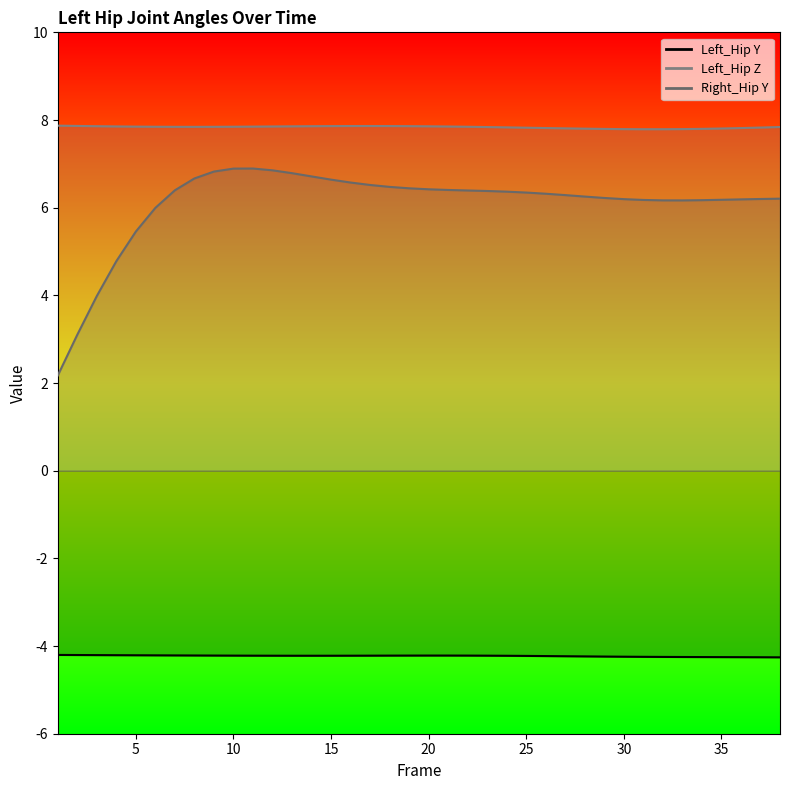

List the series in order of their peak value, lowest first.

Left_Hip Y line, Right_Hip Y line, Left_Hip Z line